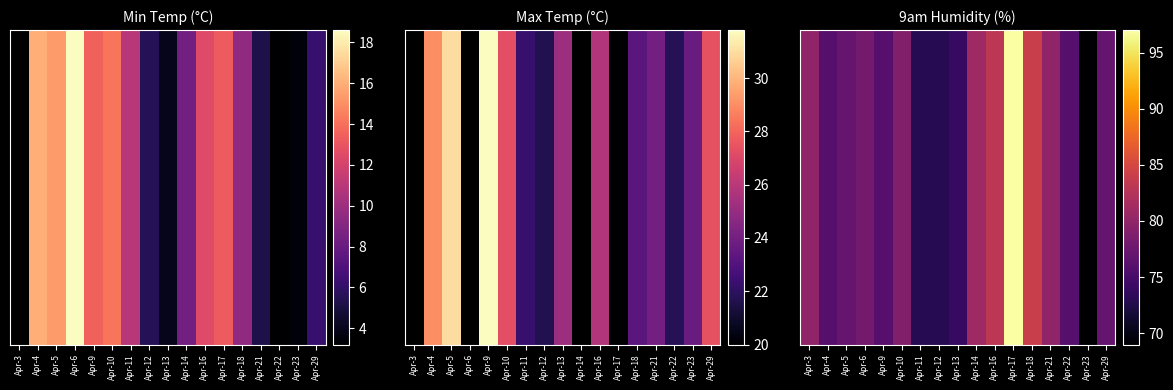

What is the greatest value displayed?

97